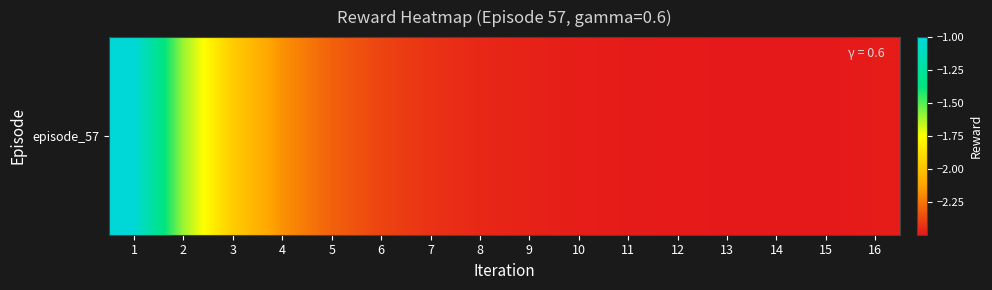

Where does the data first go above -2?

1